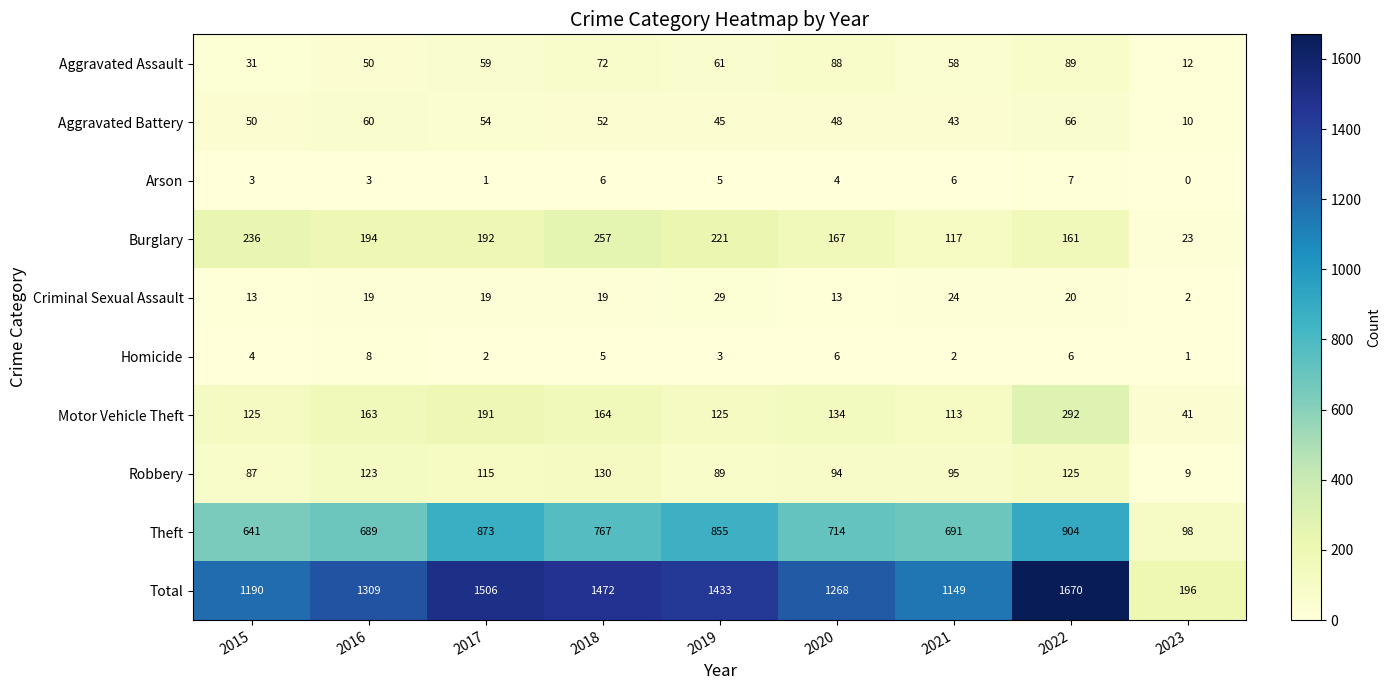

What is the sum of all Homicide values?

37